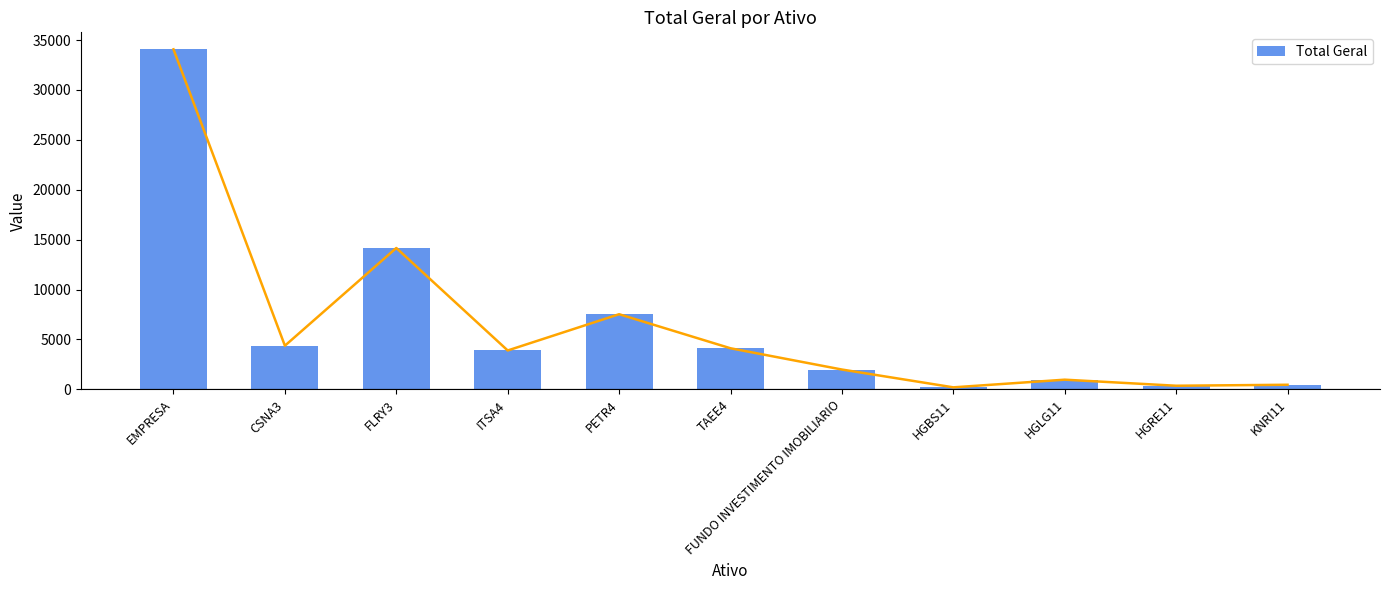

The chart shows a value of 12415.7 at PETR4. True or false?

False